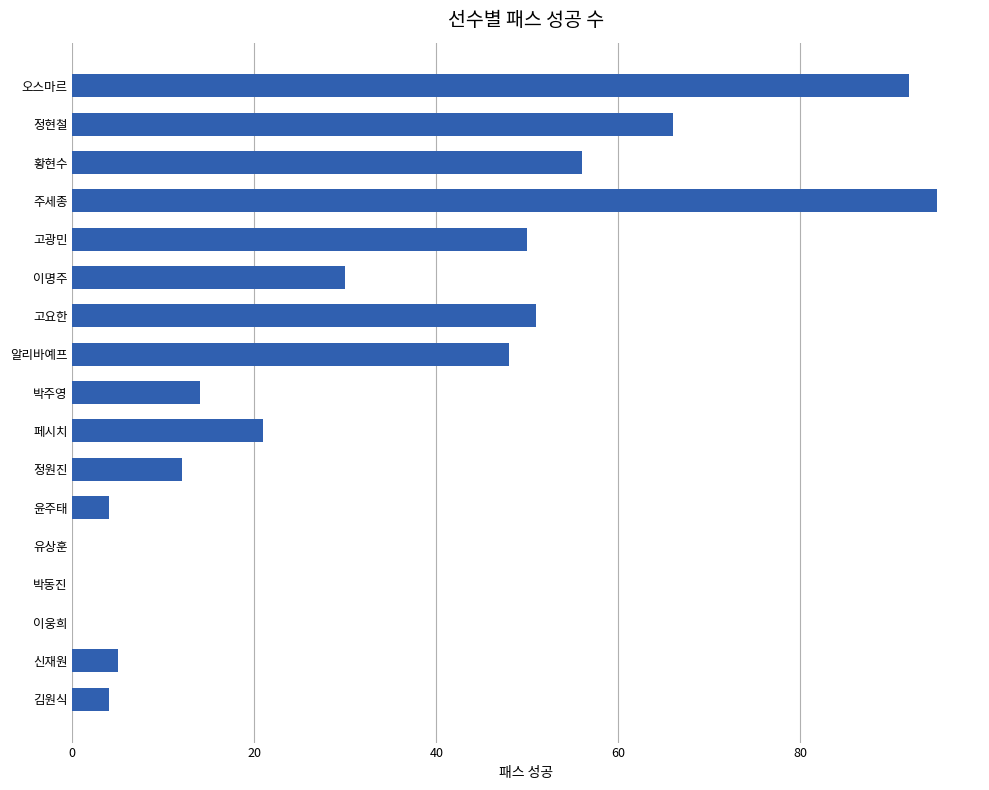

What is the sum of the values at 유상훈 and 주세종?

95